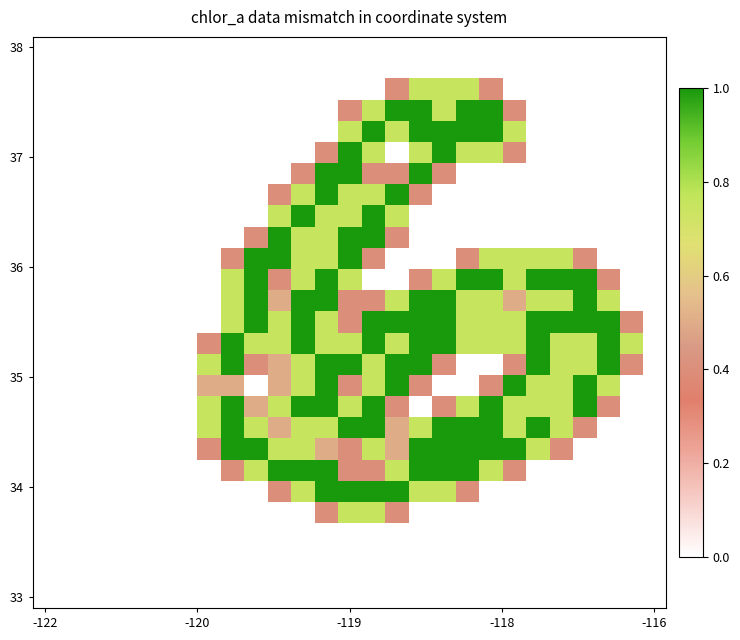

At how many categories does at least one series exceed 0?

19